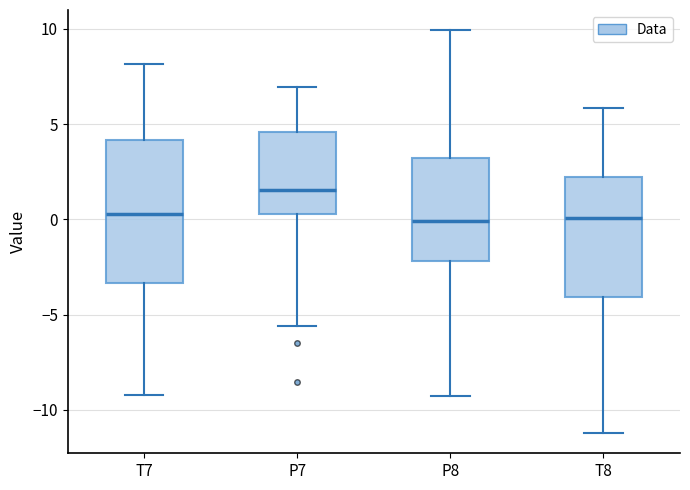

Which box is the tallest, from its lower edge to its upper edge?

T7